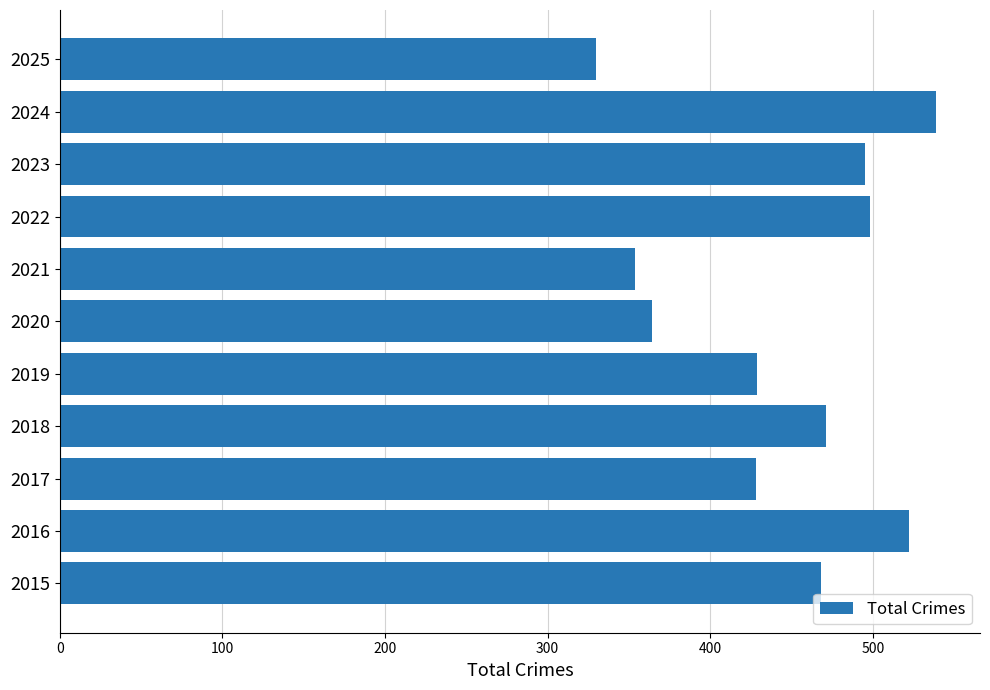

What is the difference between the maximum and second lowest values?

185